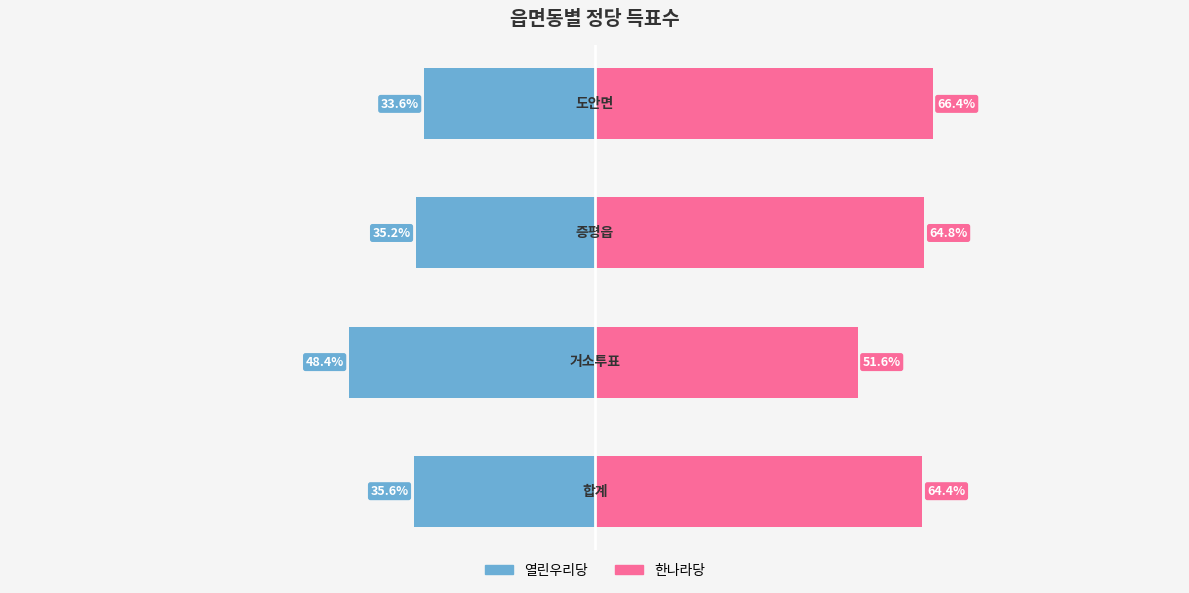

What are all the series names shown in the legend?

열린우리당, 한나라당